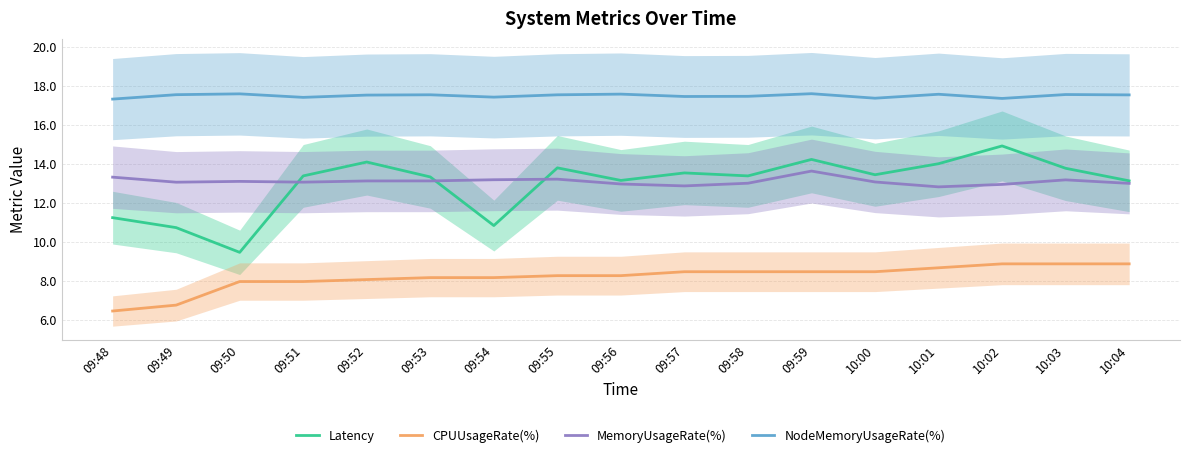

What is the difference between the CPUUsageRate(%) values at 10:02 and 09:55?

0.6